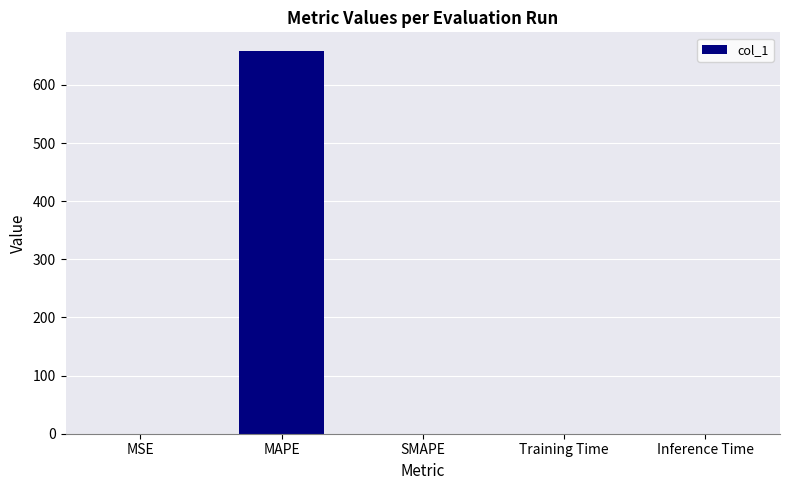

What is the greatest value displayed?

657.5